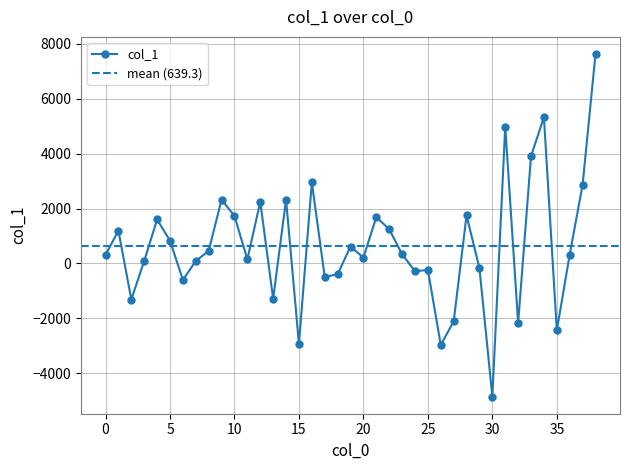

What is the average value?

639.3